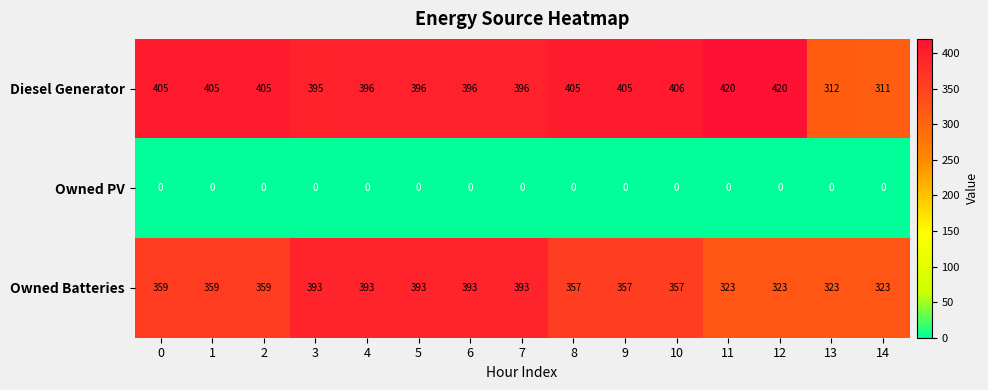

Which series changed the most between 3 and 10?

Owned Batteries